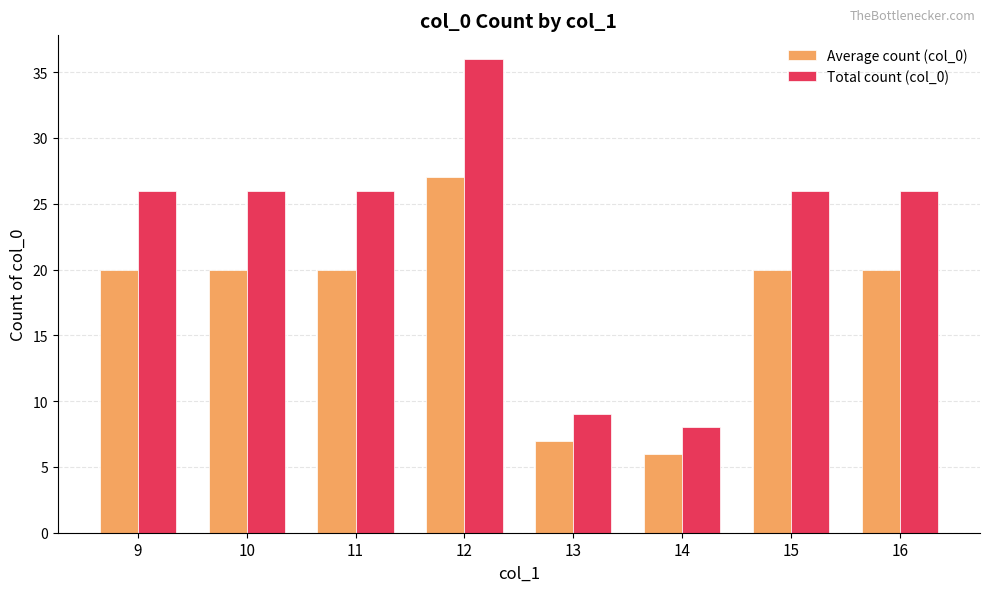

What is the difference between the maximum and minimum values in the Total count (col_0) series?

28